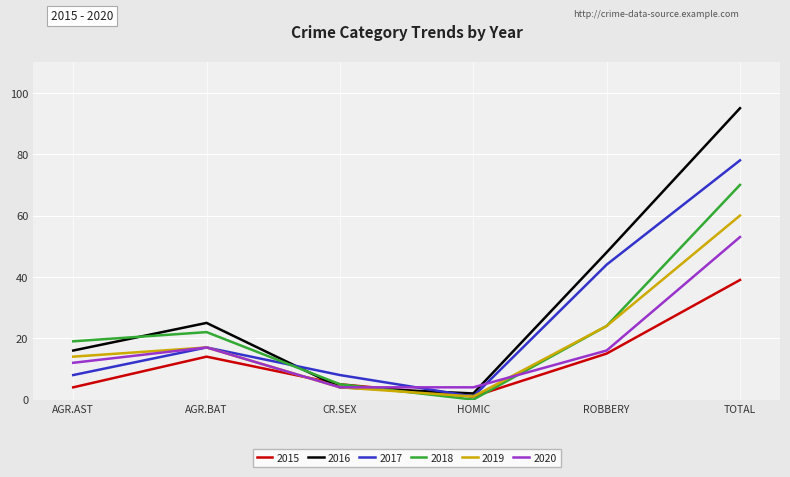

Does the chart have visible grid lines?

Yes